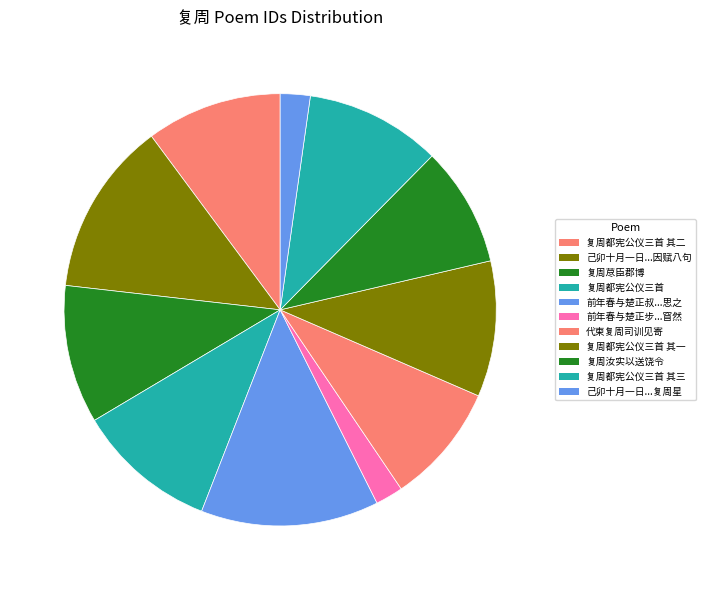

How many segments does this pie chart have?

11